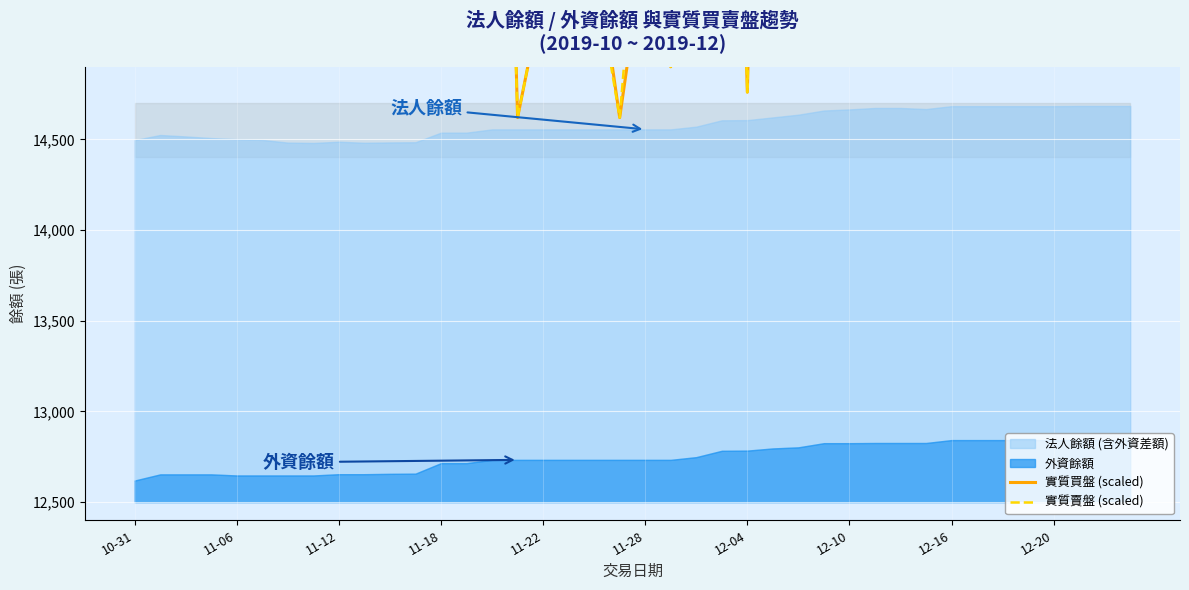

Which series has the largest total across all categories?

實質賣盤 (scaled)